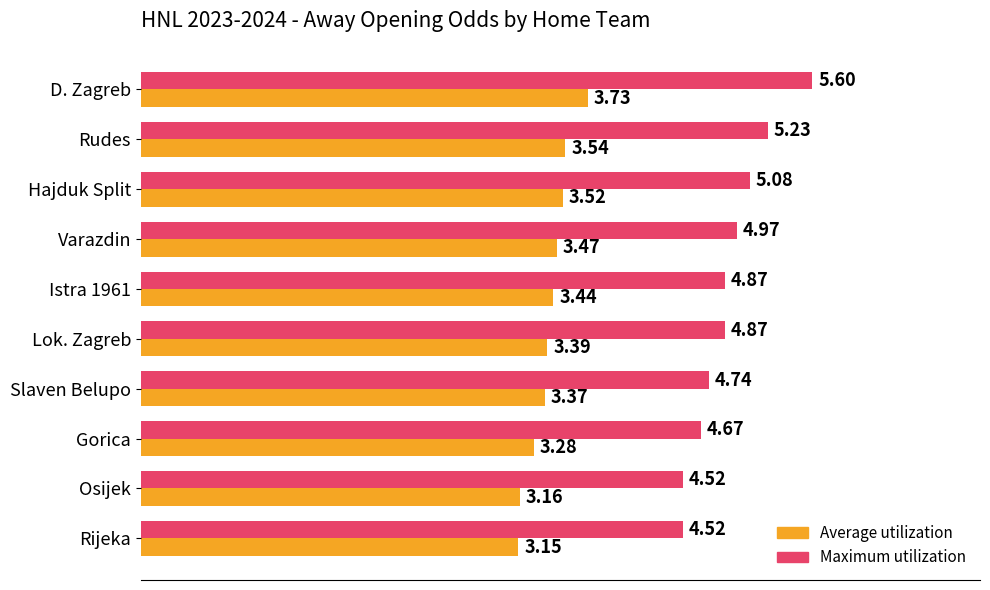

Where is Maximum utilization nearest to the value 5?

Varazdin